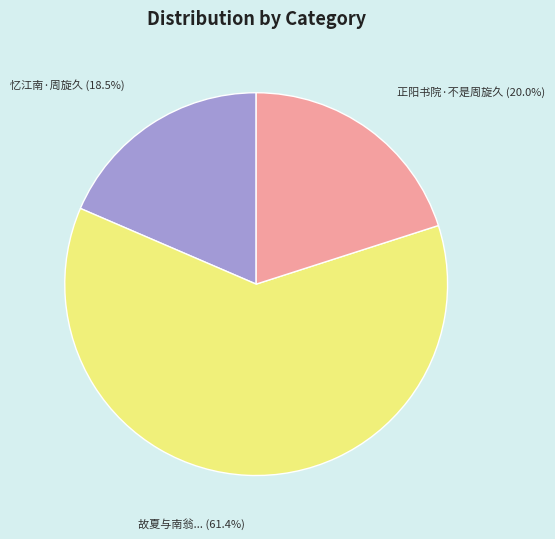

True or false: 正阳书院·不是周旋久 accounts for 20% of the total.

True